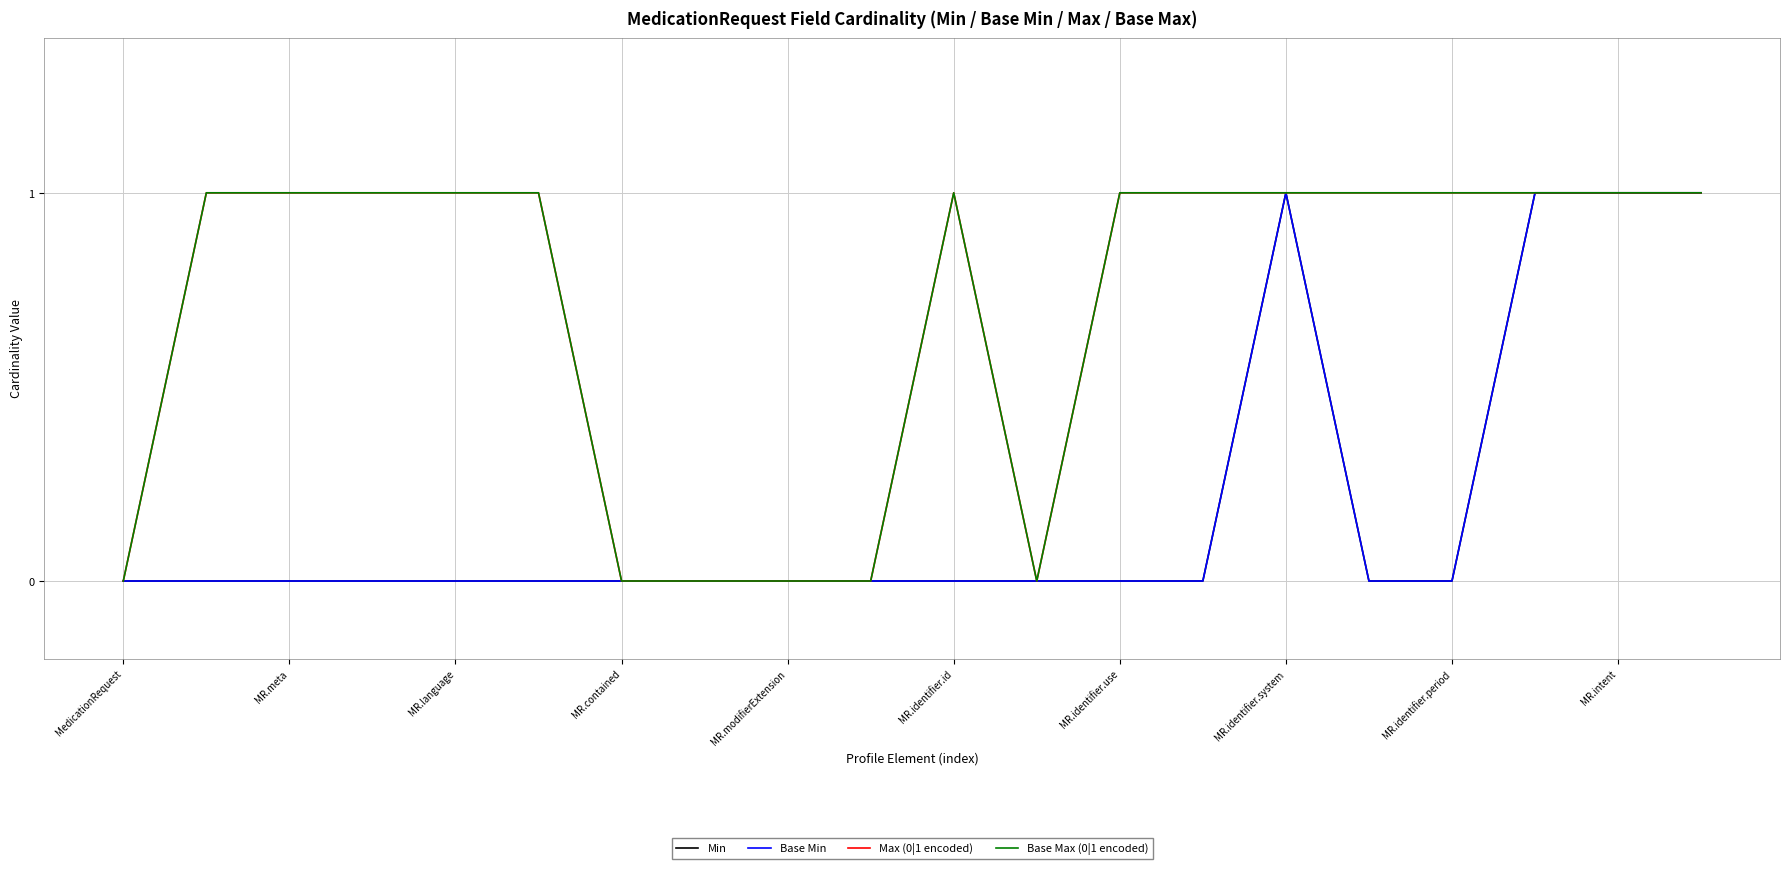

Does the chart have visible grid lines?

Yes